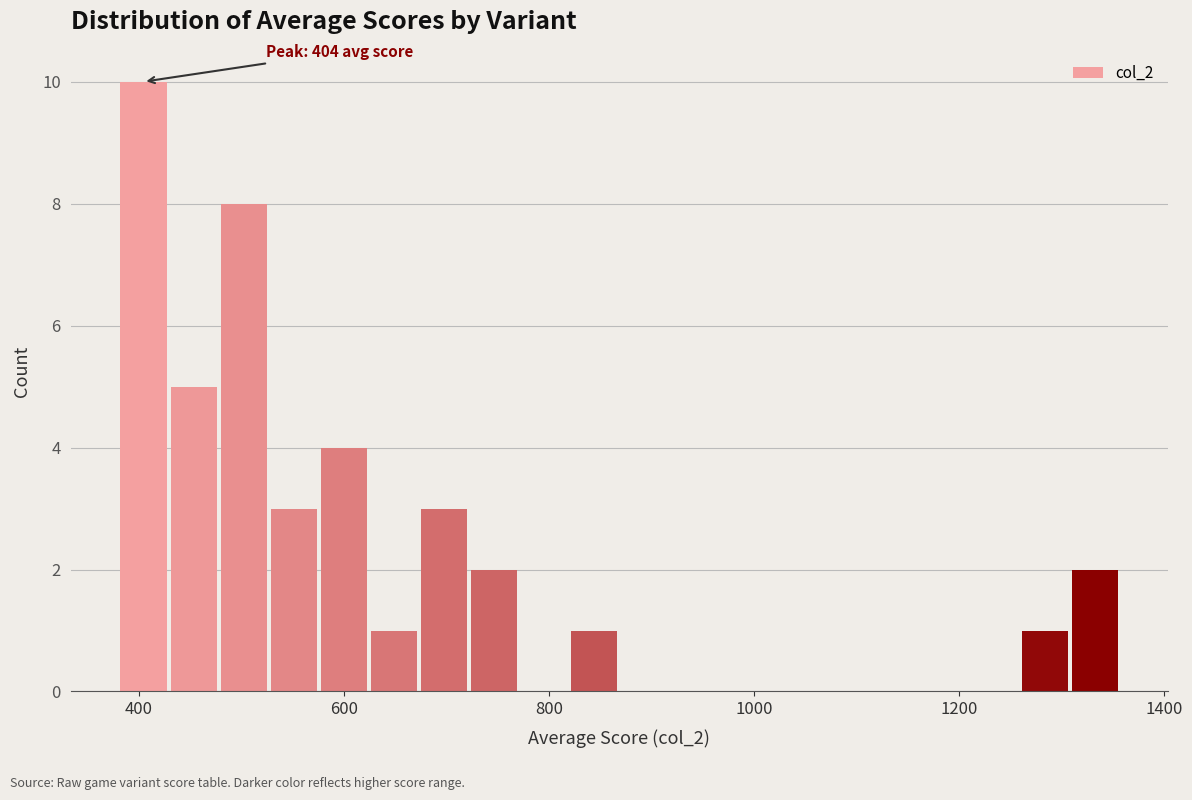

Read against the x-axis, roughly where is the centre of the tallest bar?

400